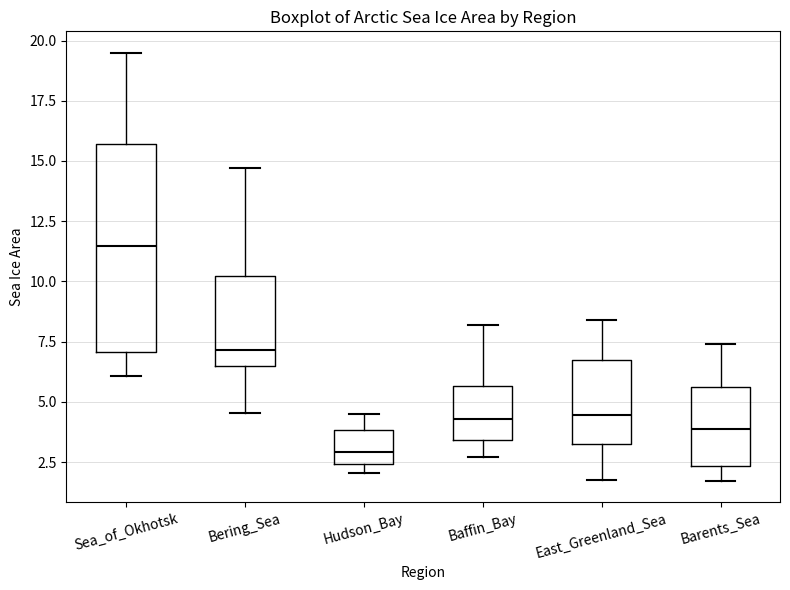

Reading left to right, transcribe this box plot: for each box, give where its median line is, the range the box spans, and where its two whiskers end, as read against the y-axis. The values are not printed on the chart, so give them approximately, as read against the axis.

Sea_of_Okhotsk: median 11.5, box 7.0 to 15.5, whiskers 6.0 to 19.5
Bering_Sea: median 7.0, box 6.5 to 10.0, whiskers 4.5 to 14.5
Hudson_Bay: median 3.0, box 2.5 to 4.0, whiskers 2.0 to 4.5
Baffin_Bay: median 4.5, box 3.5 to 5.5, whiskers 2.5 to 8.0
East_Greenland_Sea: median 4.5, box 3.5 to 6.5, whiskers 1.5 to 8.5
Barents_Sea: median 4.0, box 2.5 to 5.5, whiskers 1.5 to 7.5